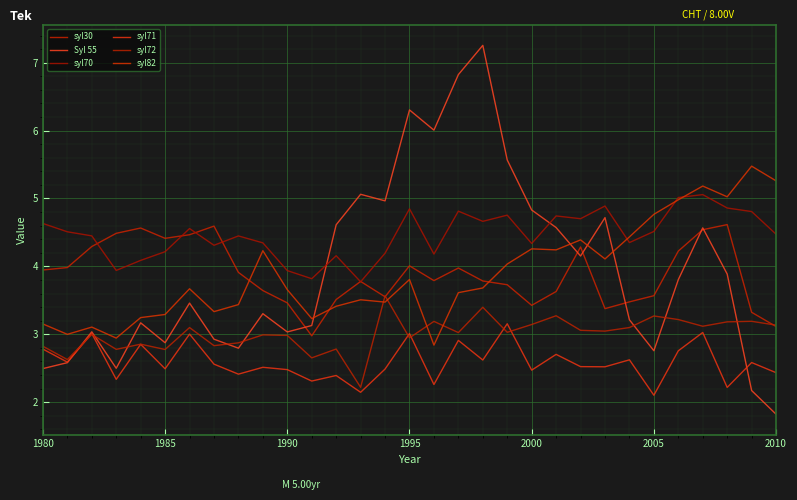

True or false: Syl 55 and syl71 cross at least once.

True